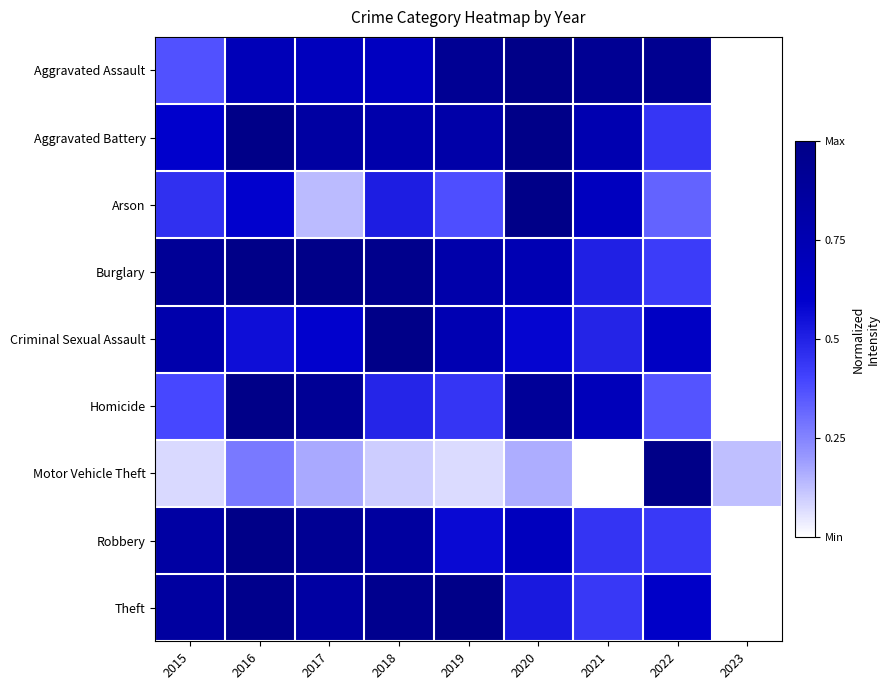

Reading left to right, transcribe all the data shown in this chart.

Aggravated Assault: 2015=0.4	2016=0.7	2017=0.7	2018=0.7	2019=0.9	2020=1.0	2021=0.9	2022=1.0	2023=0.0
Aggravated Battery: 2015=0.6	2016=1.0	2017=0.8	2018=0.8	2019=0.8	2020=1.0	2021=0.8	2022=0.4	2023=0.0
Arson: 2015=0.5	2016=0.6	2017=0.1	2018=0.5	2019=0.4	2020=1.0	2021=0.7	2022=0.3	2023=0.0
Burglary: 2015=0.9	2016=1.0	2017=1.0	2018=1.0	2019=0.8	2020=0.7	2021=0.5	2022=0.4	2023=0.0
Criminal Sexual Assault: 2015=0.8	2016=0.6	2017=0.6	2018=1.0	2019=0.7	2020=0.6	2021=0.5	2022=0.6	2023=0.0
Homicide: 2015=0.4	2016=1.0	2017=0.9	2018=0.5	2019=0.4	2020=0.9	2021=0.7	2022=0.4	2023=0.0
Motor Vehicle Theft: 2015=0.1	2016=0.3	2017=0.2	2018=0.1	2019=0.1	2020=0.2	2021=0.0	2022=1.0	2023=0.1
Robbery: 2015=0.8	2016=1.0	2017=0.9	2018=0.9	2019=0.6	2020=0.7	2021=0.4	2022=0.4	2023=0.0
Theft: 2015=0.9	2016=1.0	2017=0.8	2018=1.0	2019=1.0	2020=0.5	2021=0.4	2022=0.6	2023=0.0